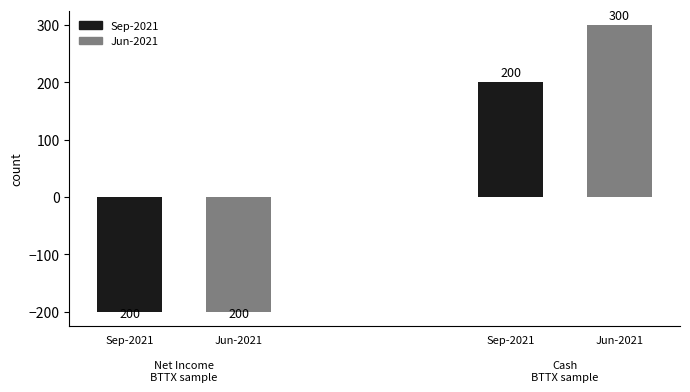

What is the approximate value of 2021-06-30 at Cash And Cash Equivalents?

300